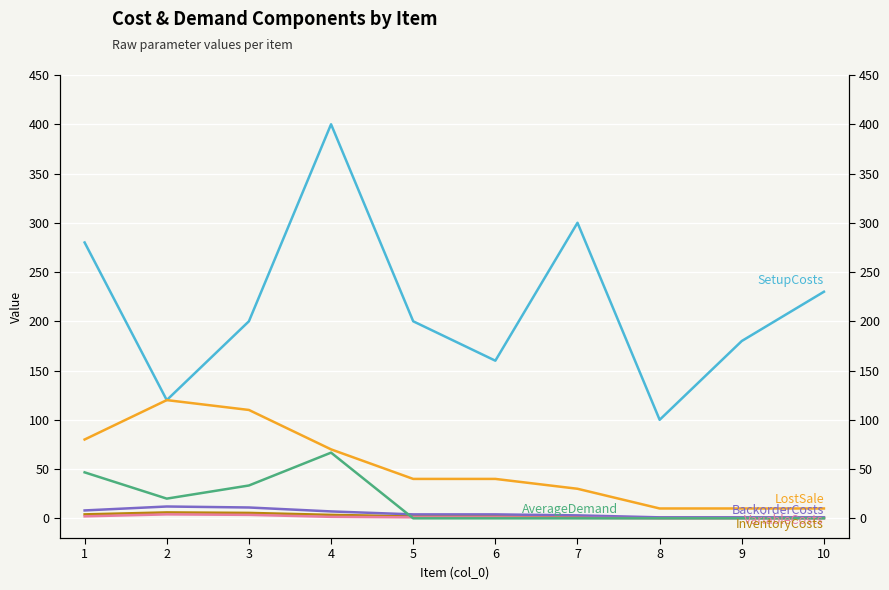

The VariableCosts series shows 0.0 at 9. True or false?

True